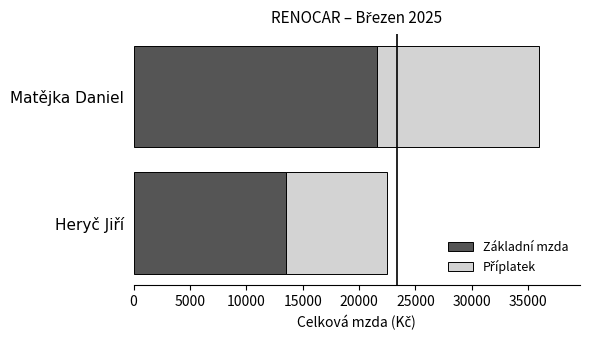

True or false: Základní mzda has a value of 28989 at Matějka Daniel.

False